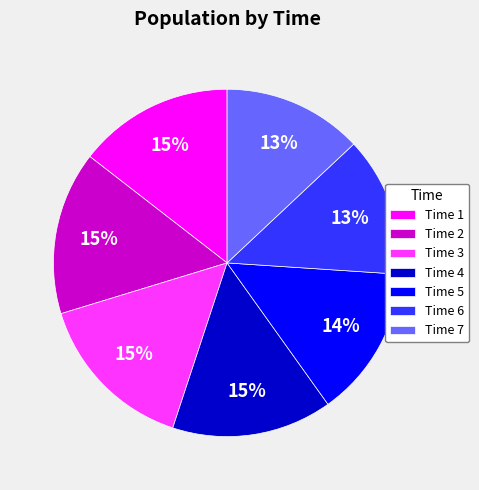

To the nearest percent, what is the combined percentage of Time 2 and Time 1?

30%